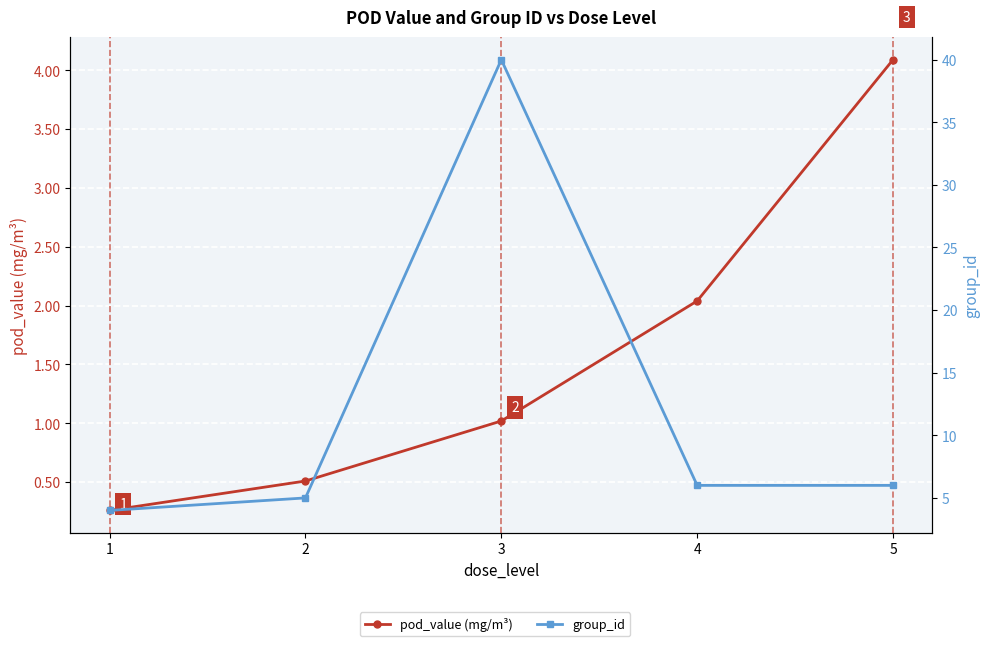

True or false: pod_value (mg/m³) and group_id cross at least once.

False